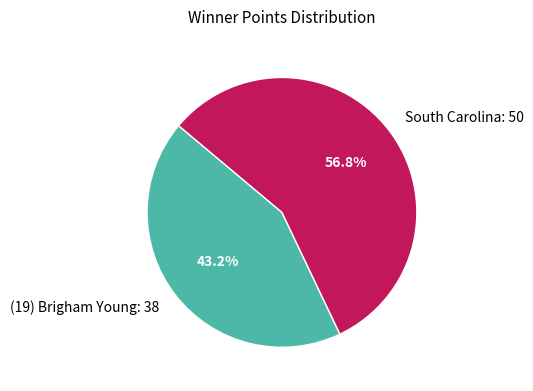

To the nearest percent, what is the combined percentage of (19) Brigham Young and South Carolina?

100%